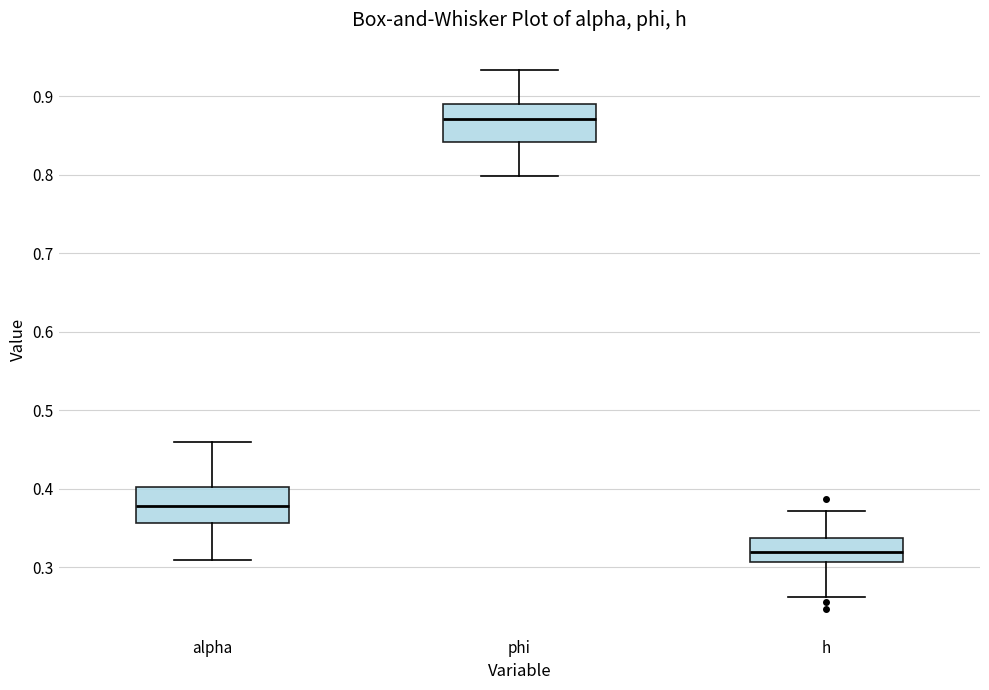

Which box's median line is the highest?

phi